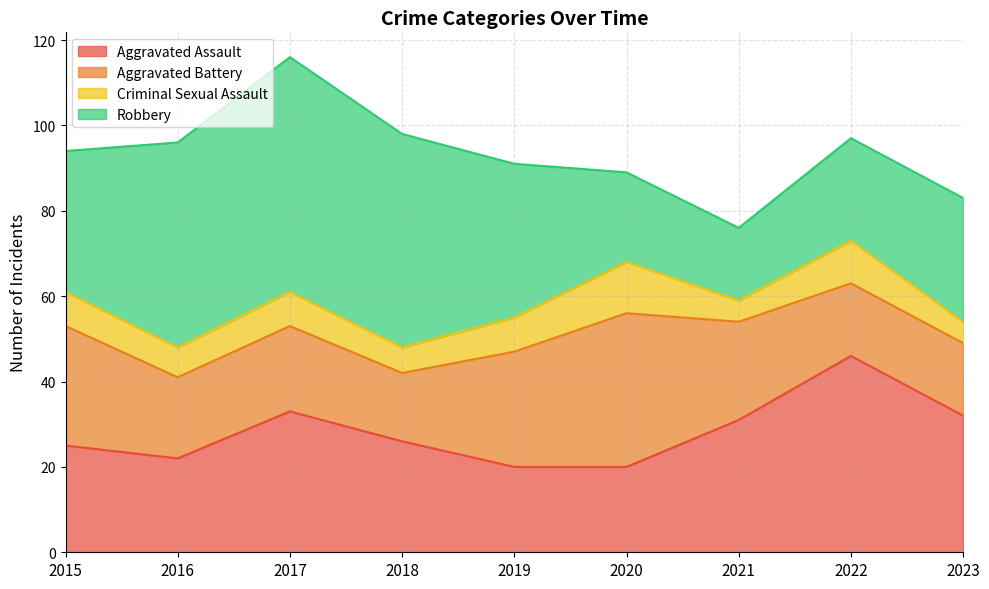

Which category has the lowest value across all series?

2021